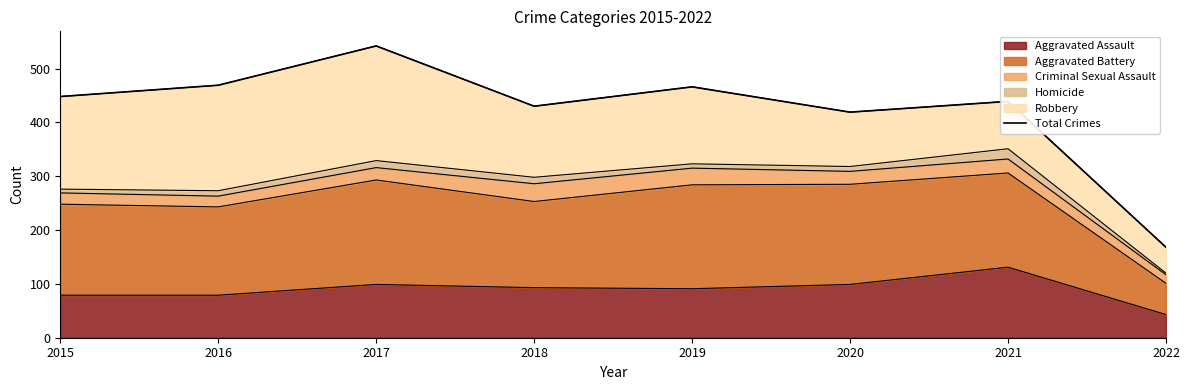

List the labels in order of value, smallest first.

2022, 2020, 2018, 2021, 2015, 2019, 2016, 2017